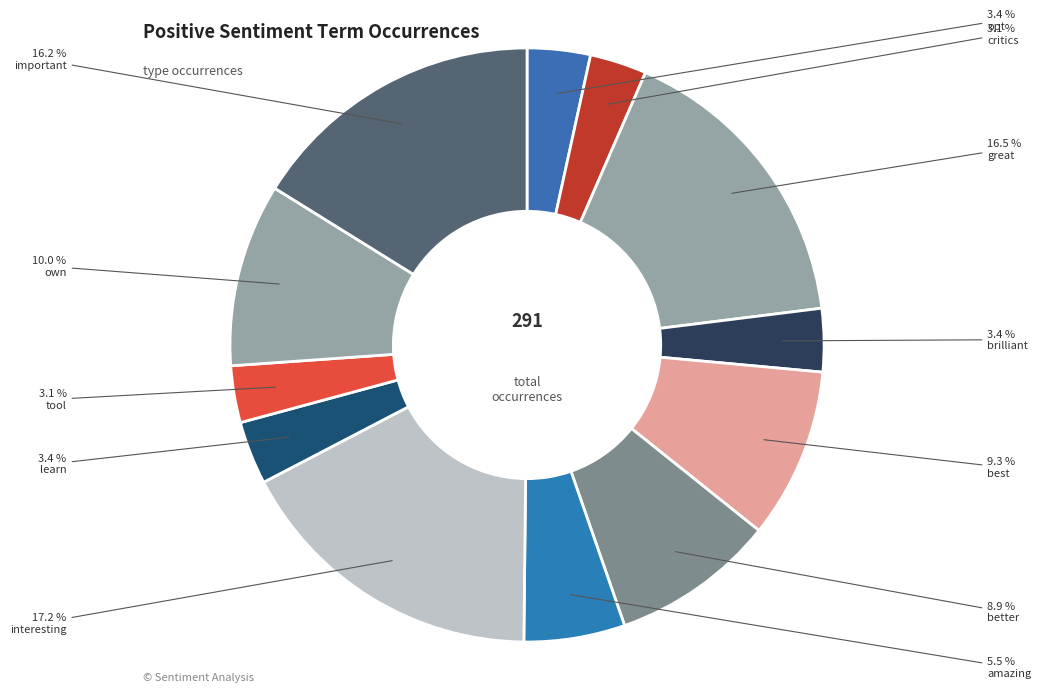

Count the number of slices in the pie.

12